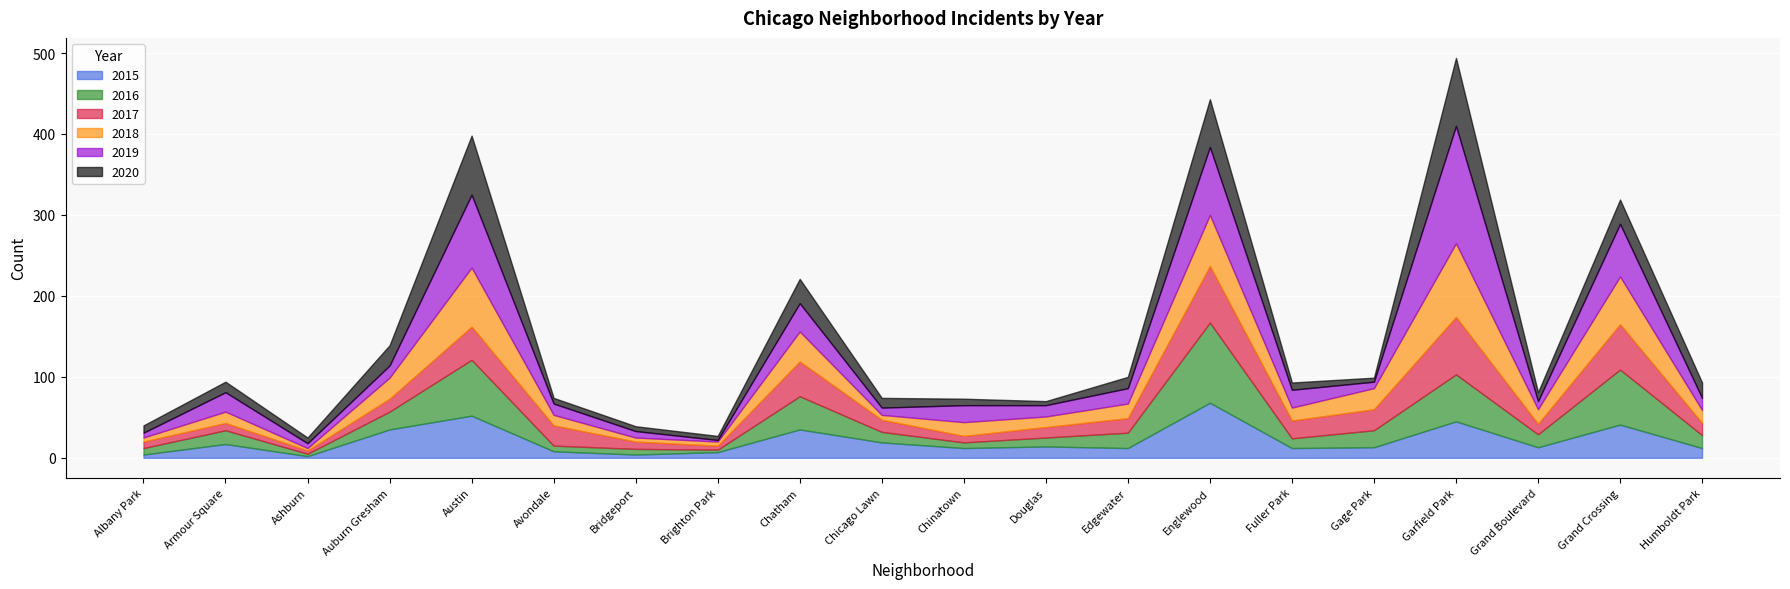

What is the difference between the 2019 values at Avondale and Garfield Park?

131